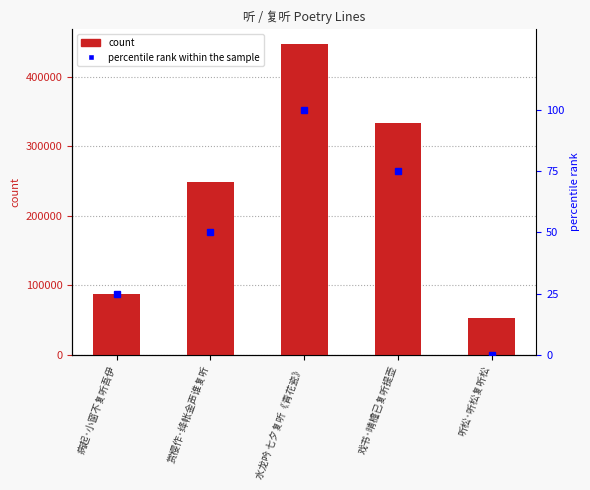

What is the spread (max minus min) of values at 病起·小窗不复听吾伊?

87247